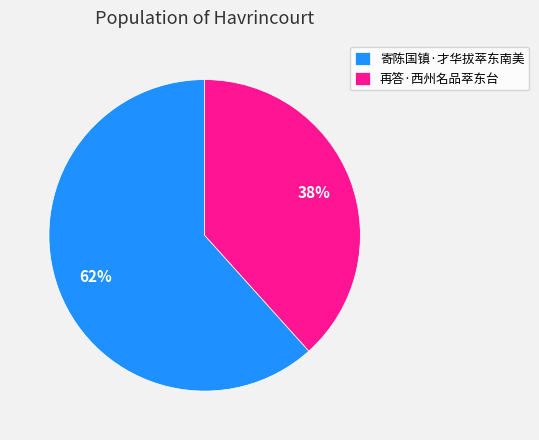

To the nearest percent, what portion does 寄陈国镇·才华拔萃东南美 represent?

62%